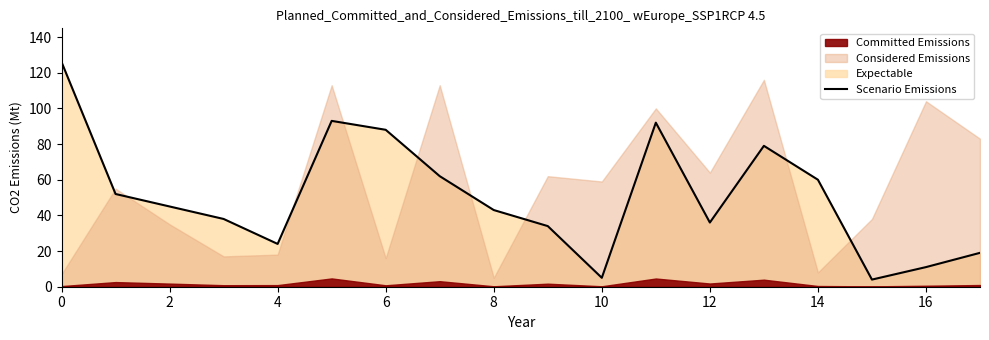

The chart shows a value of 19 at 17. True or false?

True